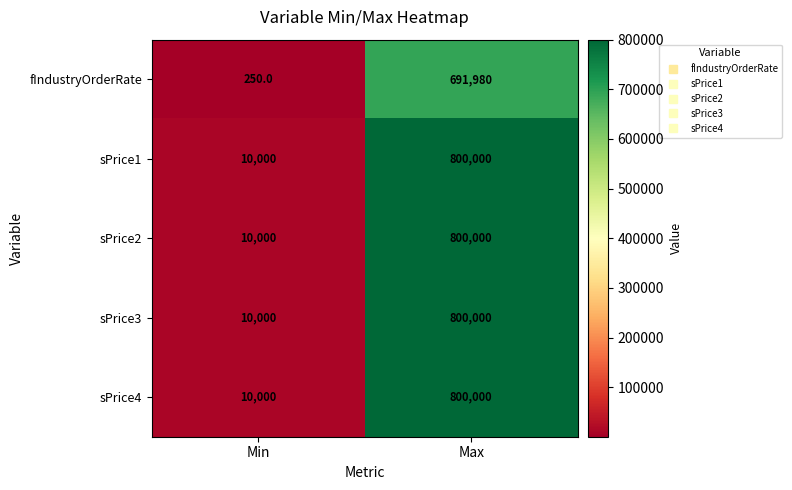

Where is fIndustryOrderRate nearest to the value 346115?

Min